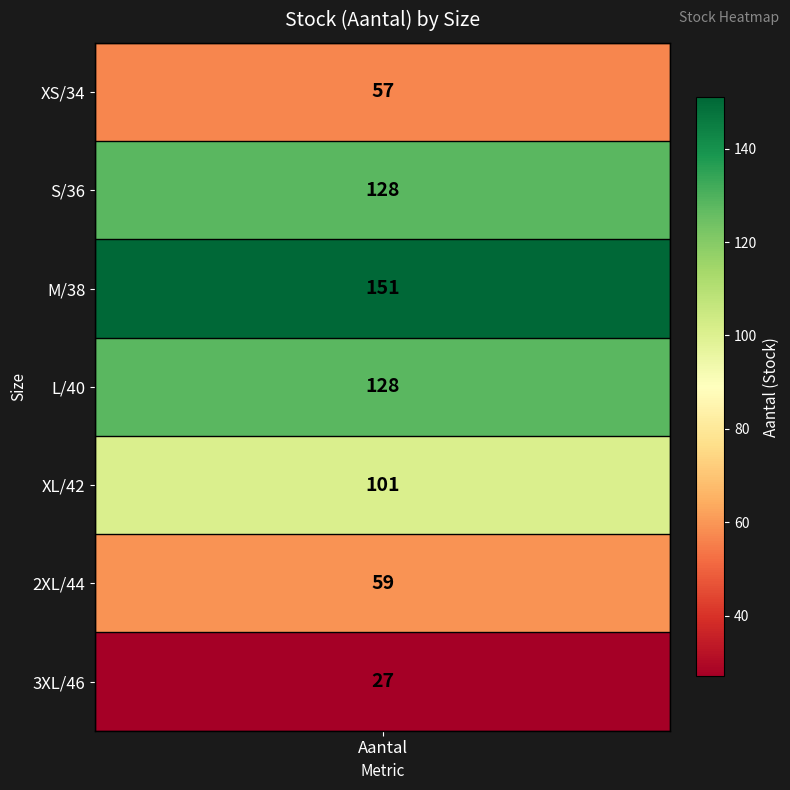

Between XL/42 and M/38, which is larger?

M/38